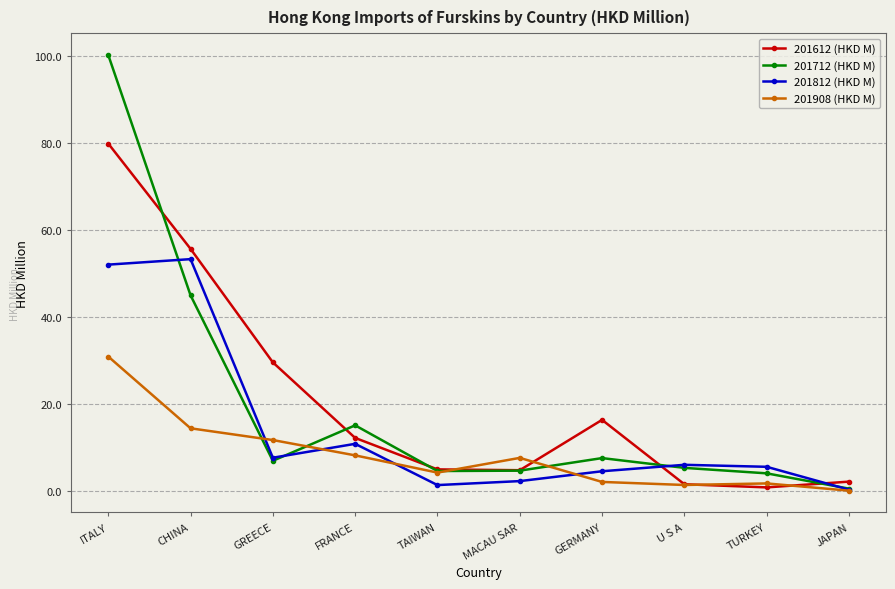

The value of 201812 (HKD M) at TAIWAN is 1.3. True or false?

True